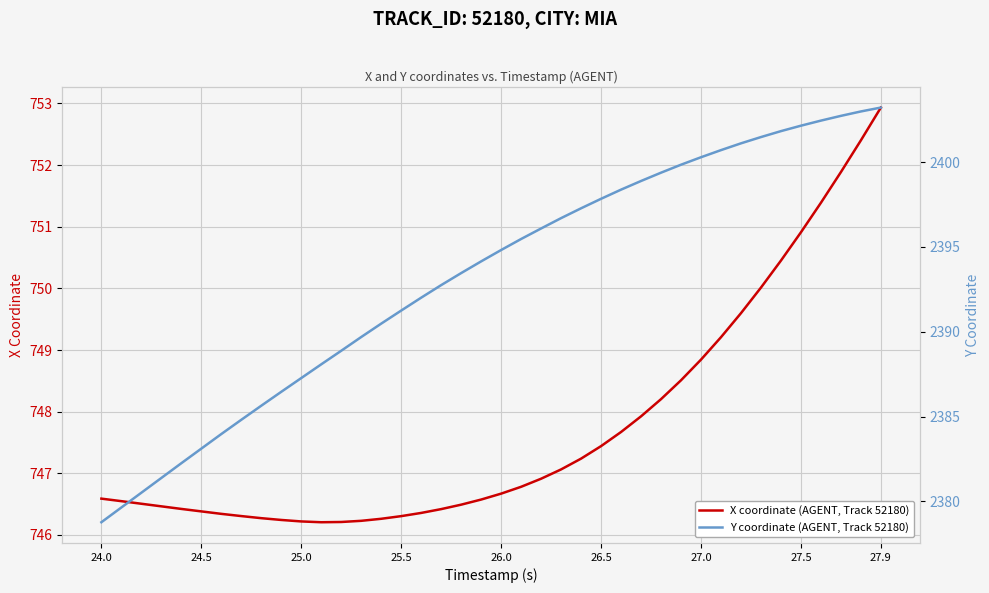

List the series in order of their overall mean, highest first.

Y coordinate (AGENT, Track 52180), X coordinate (AGENT, Track 52180)